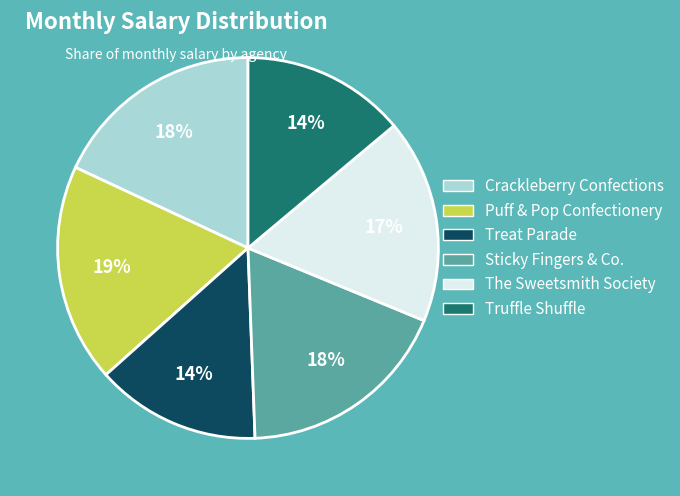

Combined, do The Sweetsmith Society and Puff & Pop Confectionery account for over 50%?

No